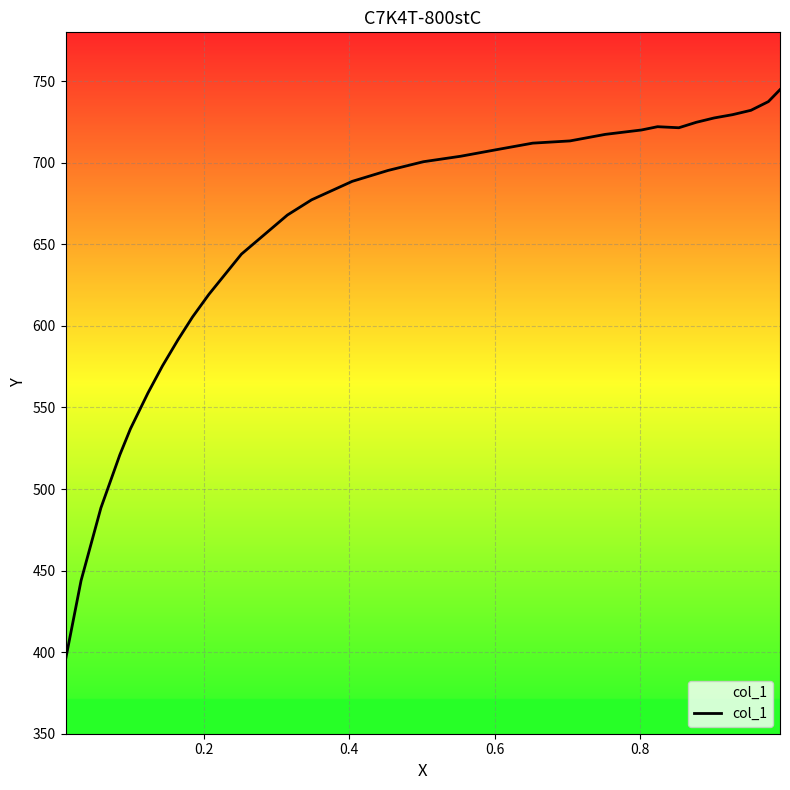

How many values are below 700?

15